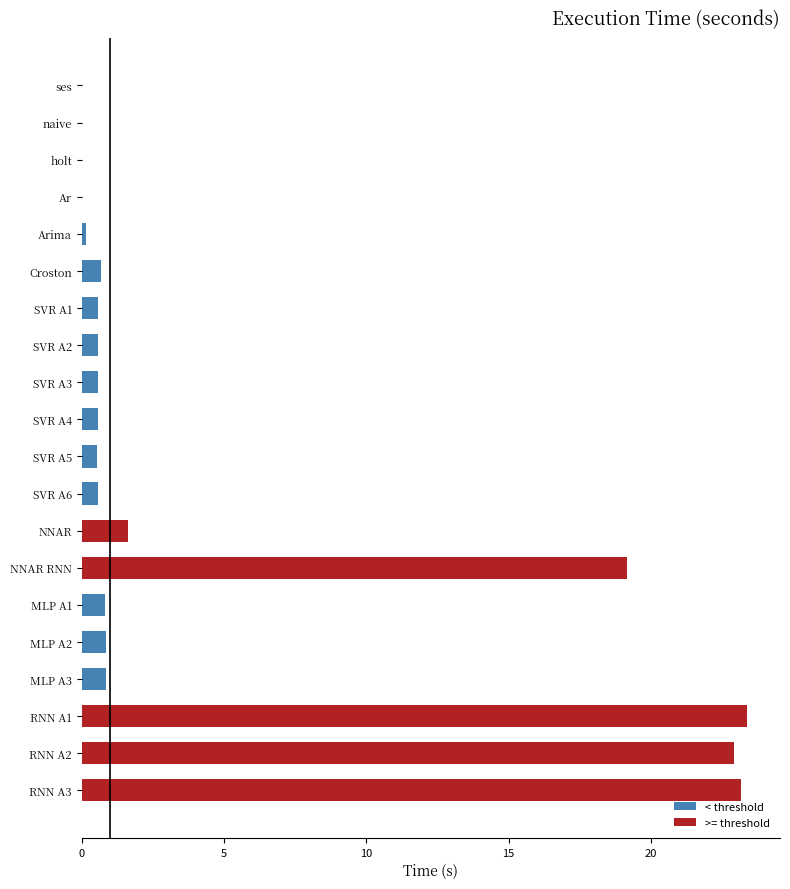

True or false: the data shows 23.4 at RNN A1.

True